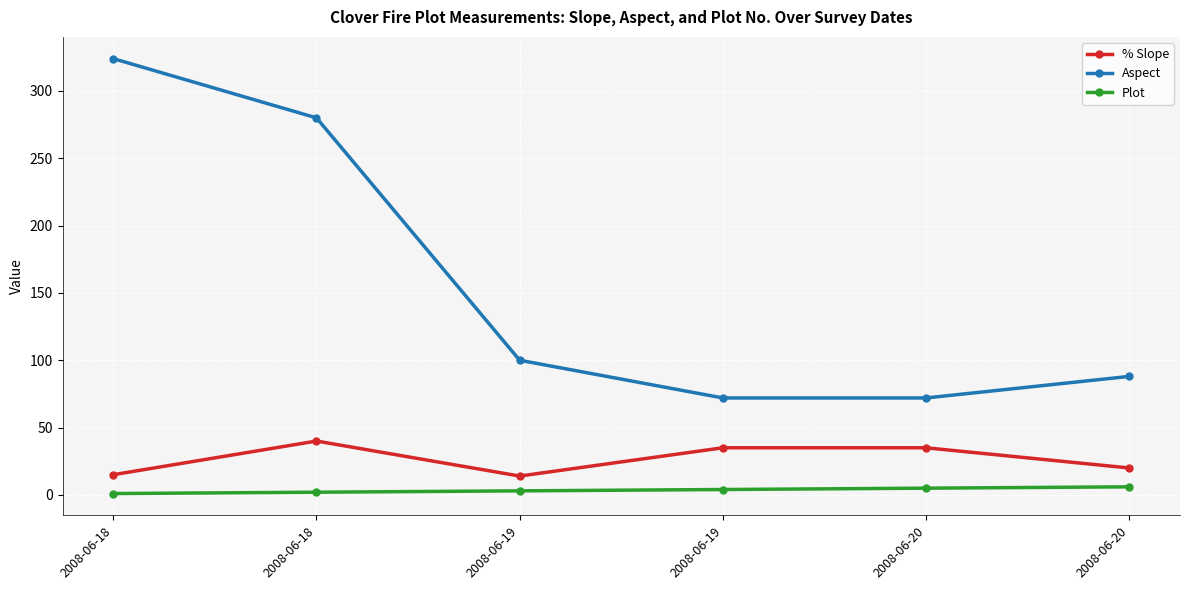

Which series has the largest total across all categories?

Aspect